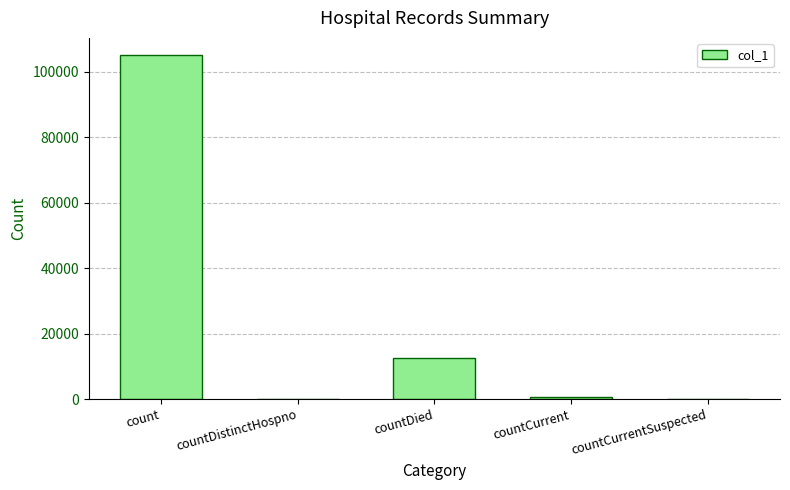

What is the approximate value at count?

105029